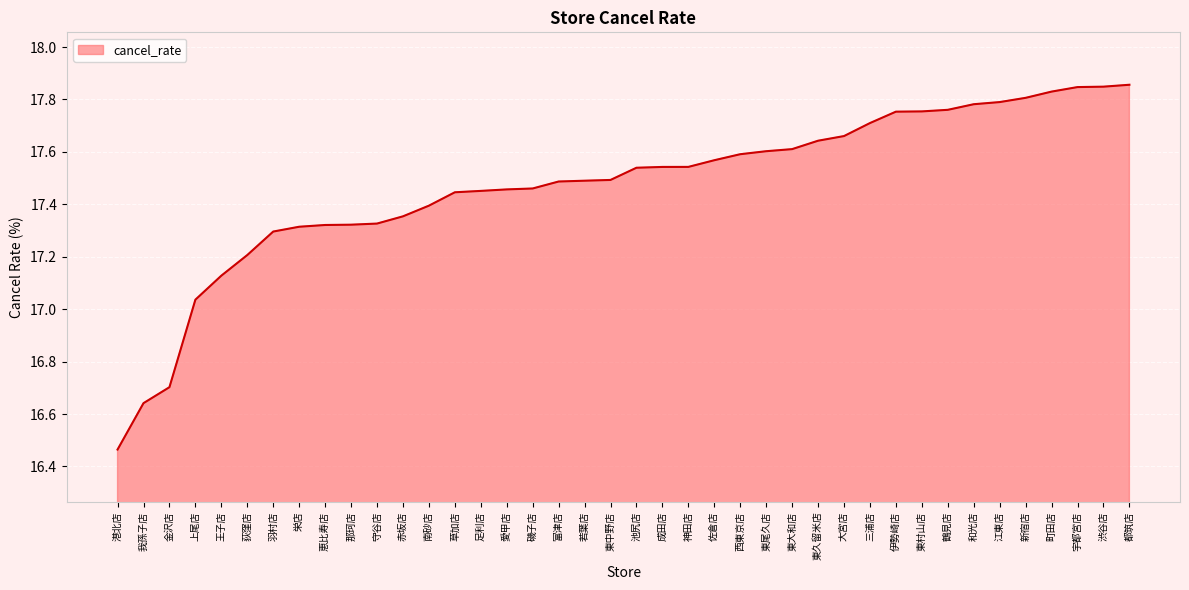

At which label is the value closest to 17?

上尾店